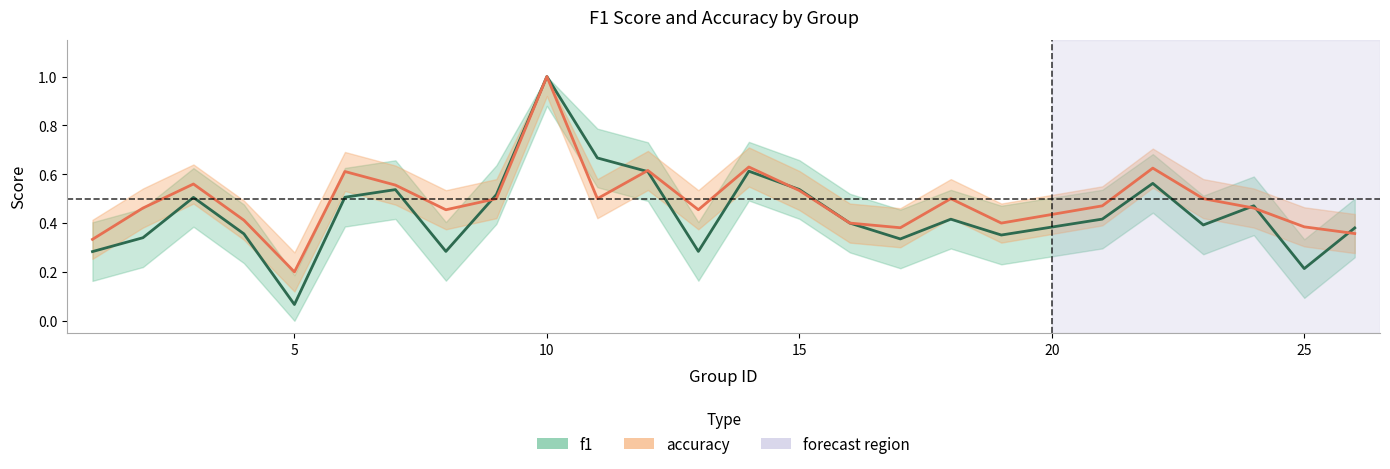

What is the difference between the maximum and minimum values in the accuracy series?

0.8